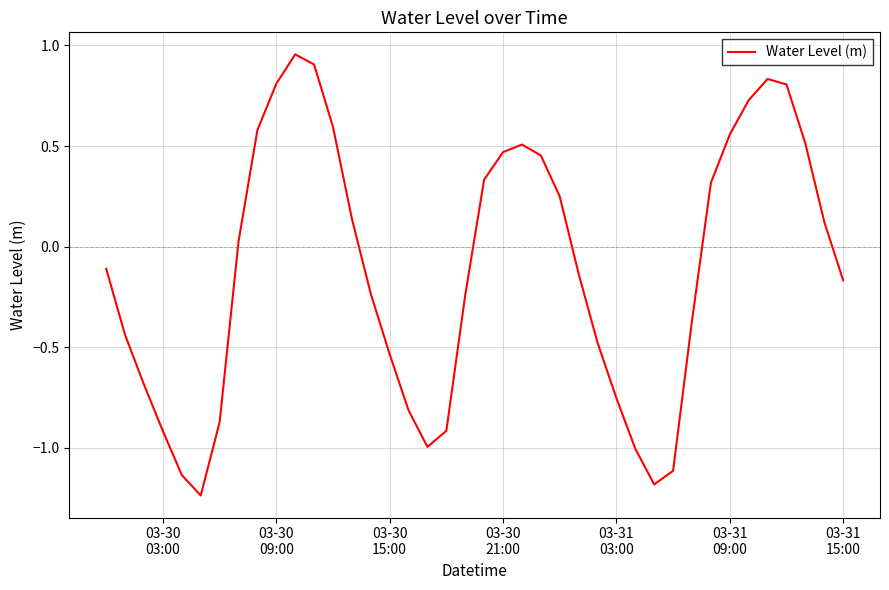

True or false: the data has more than 1 interior local peaks.

True